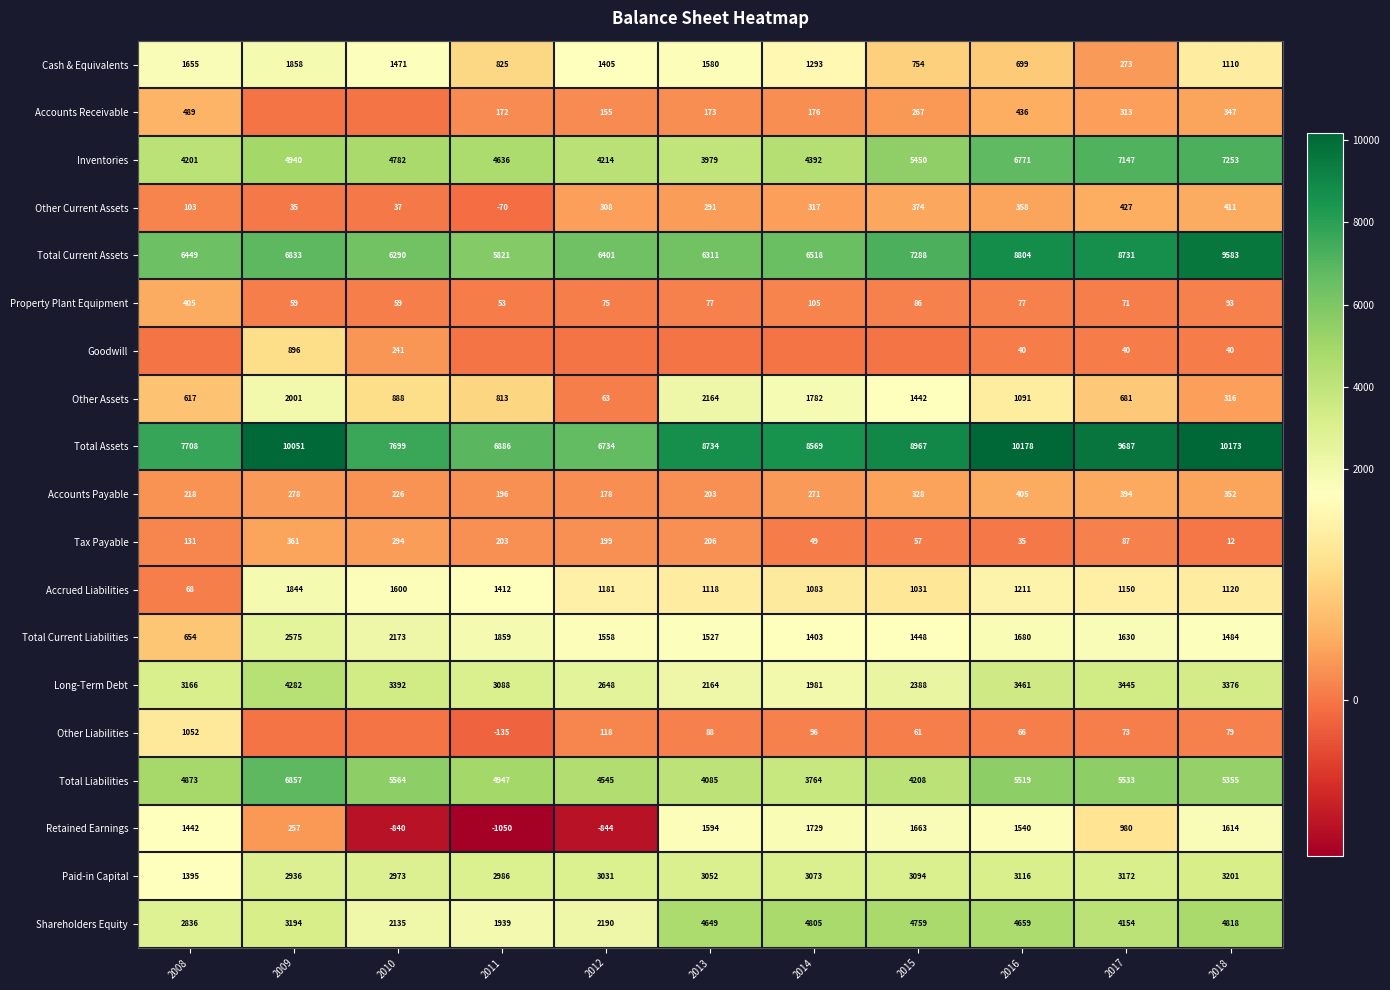

The value of Paid-in Capital at 2017 is 3172. True or false?

True